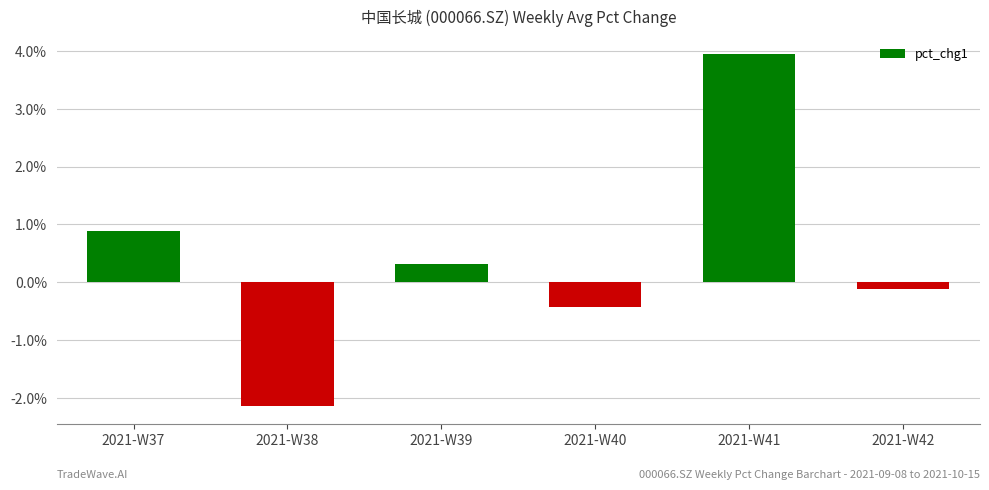

Reading left to right, extract all data points from this chart.

0.9	-2.1	0.3	-0.4	3.9	-0.1